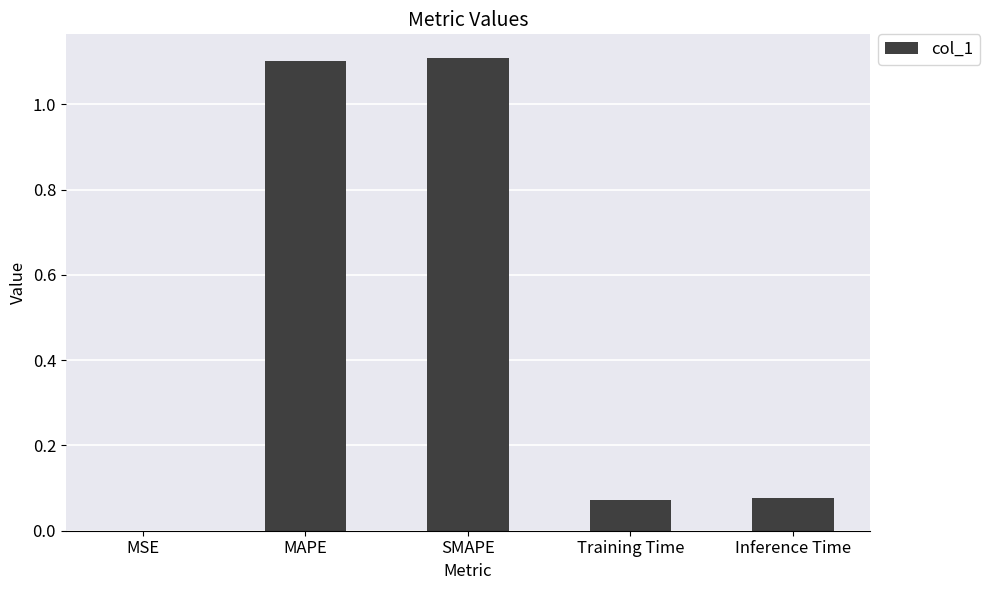

True or false: the data shows 1.1 at SMAPE.

True